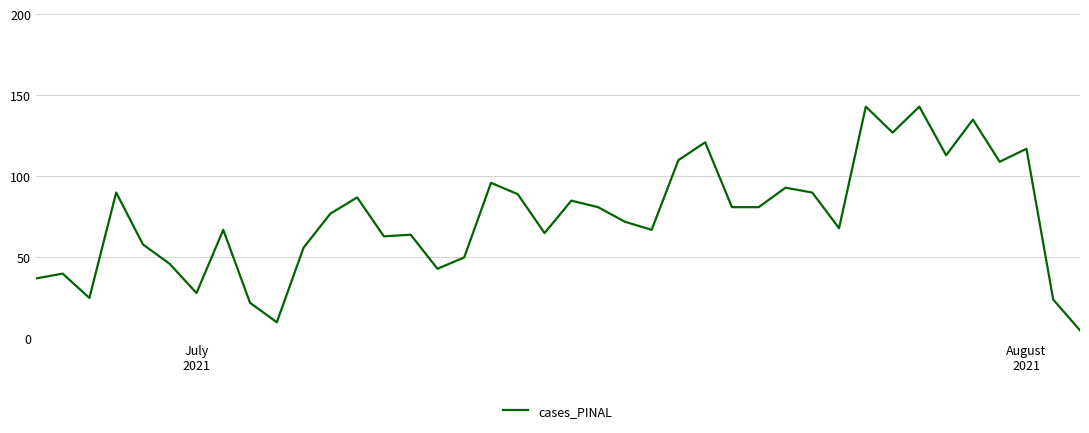

What is the minimum value shown in the chart?

5